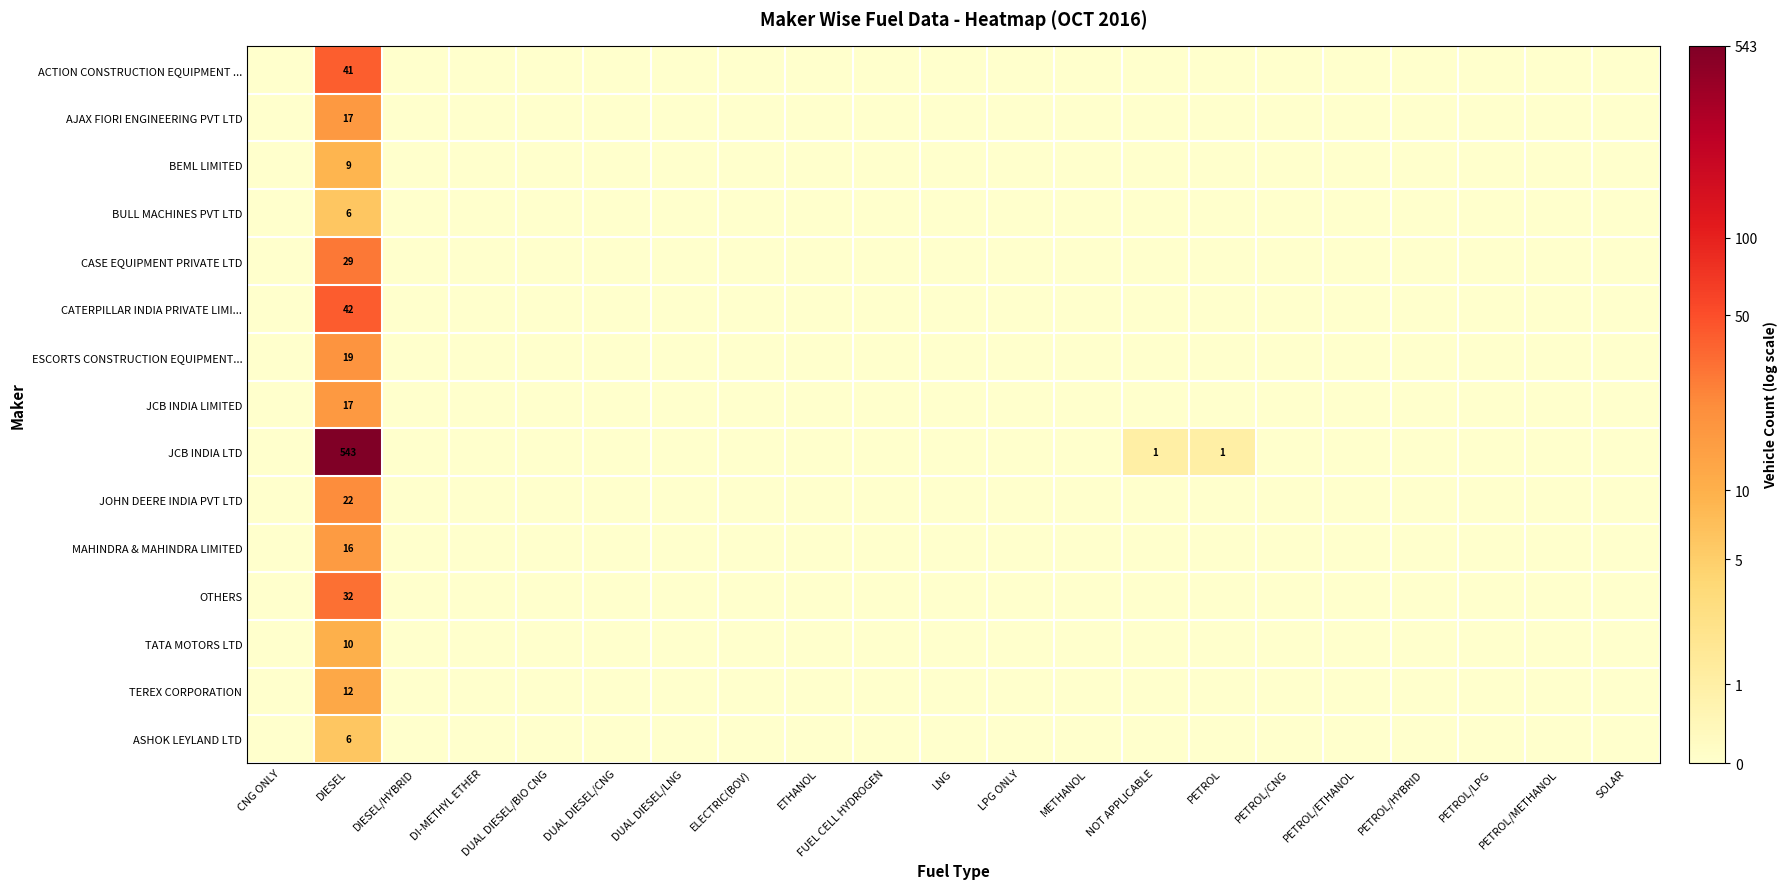

Which has a higher value, DI-METHYL ETHER or ETHANOL?

DI-METHYL ETHER